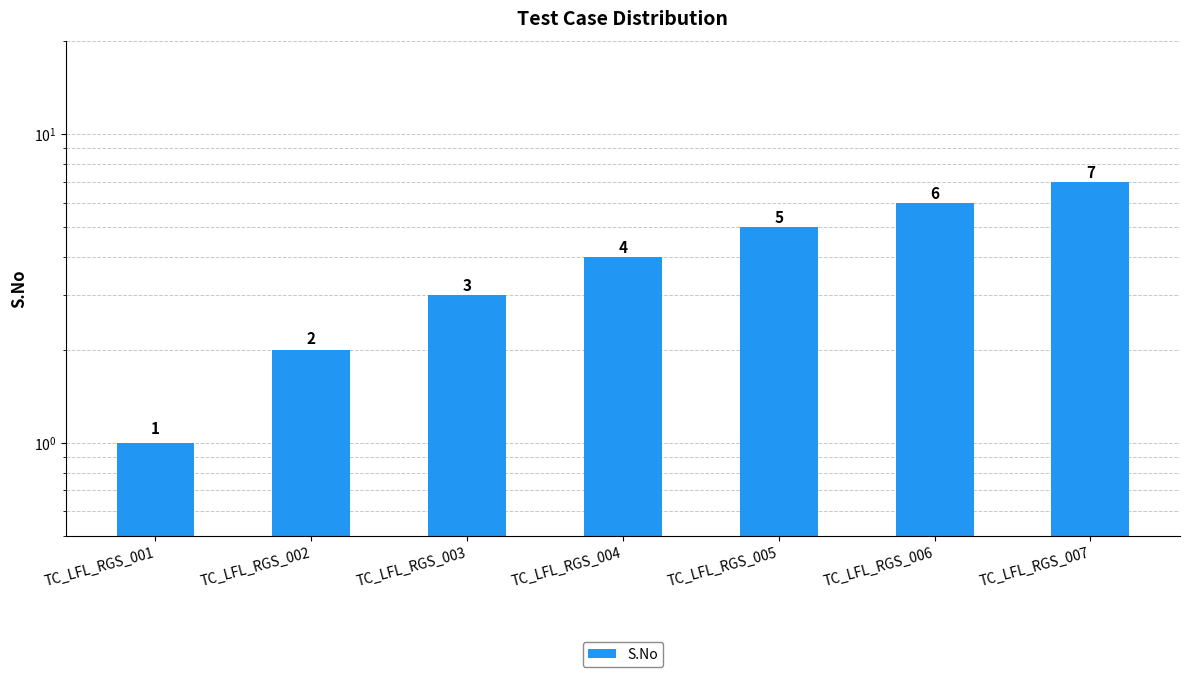

Count the values in the range 2 to 6.

5